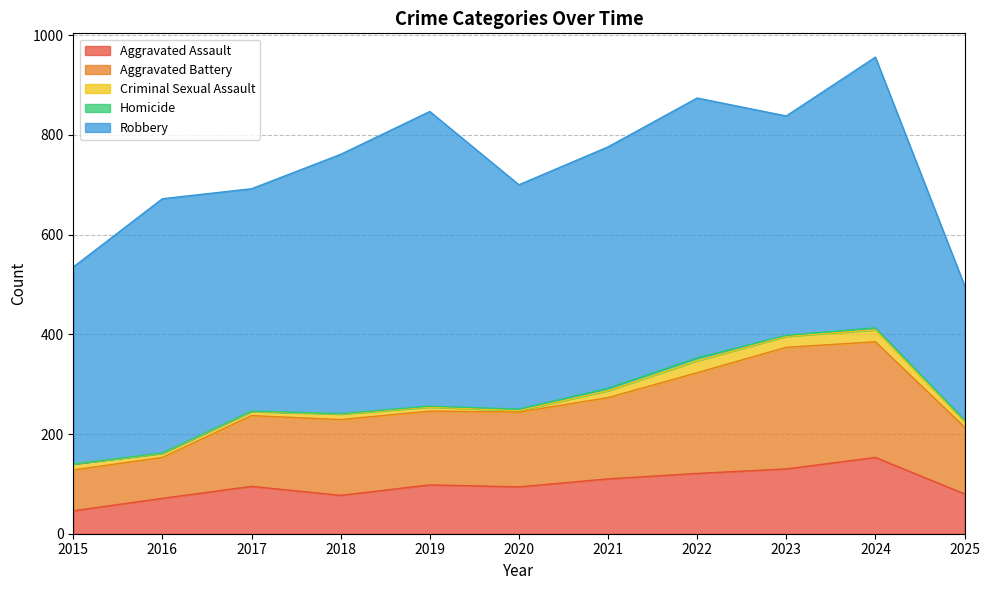

At which label does Aggravated Battery first exceed 150?

2018